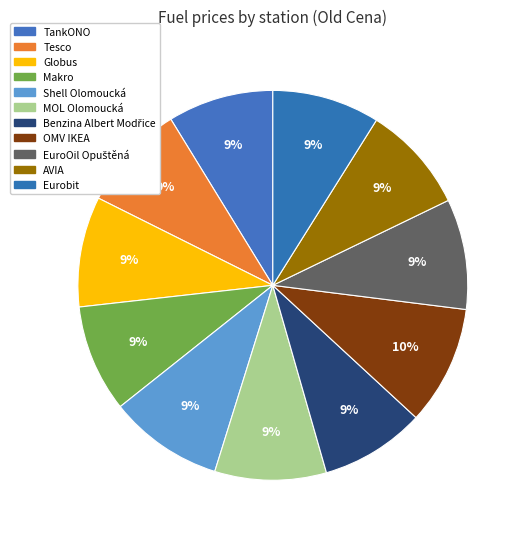

What is the largest slice in the pie chart?

OMV IKEA